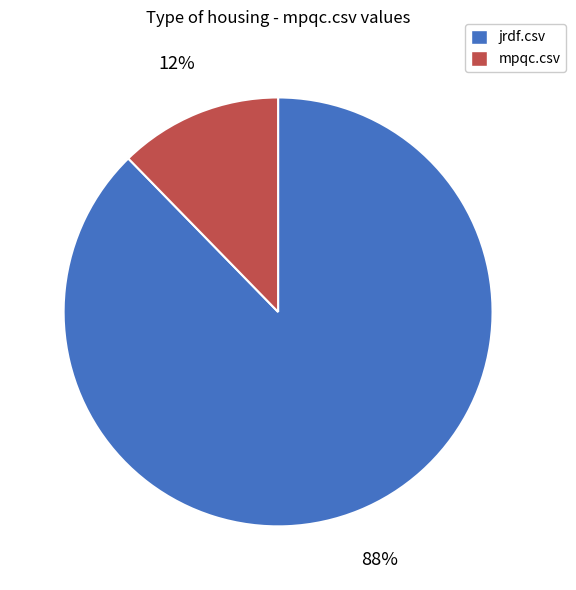

Does mpqc.csv represent more than half of the total?

No